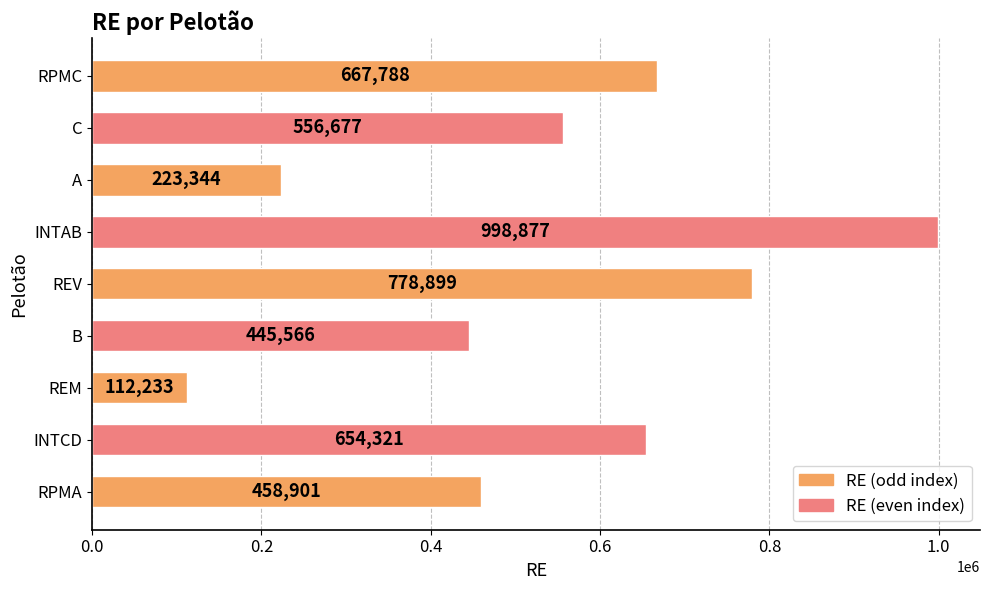

Approximately how many times larger is the value at INTAB compared to REV?

1.3